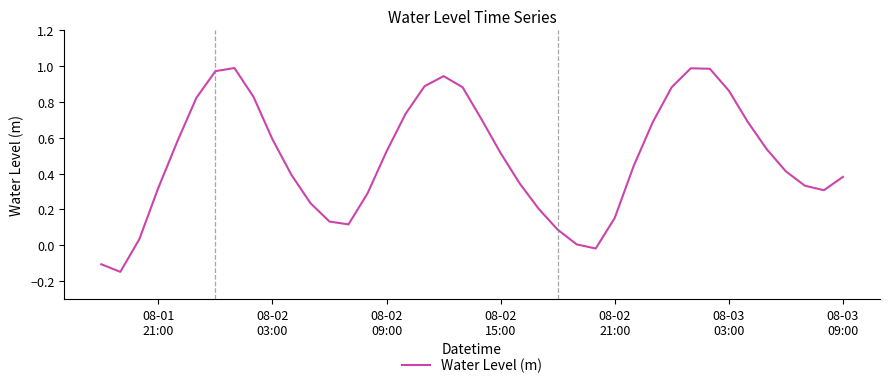

How many interior local peaks (higher than both neighbors) does the data have?

3